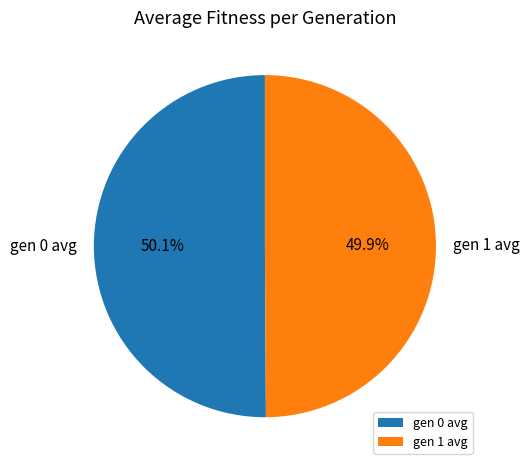

What portion of the pie excludes gen 0 avg?

49.9%